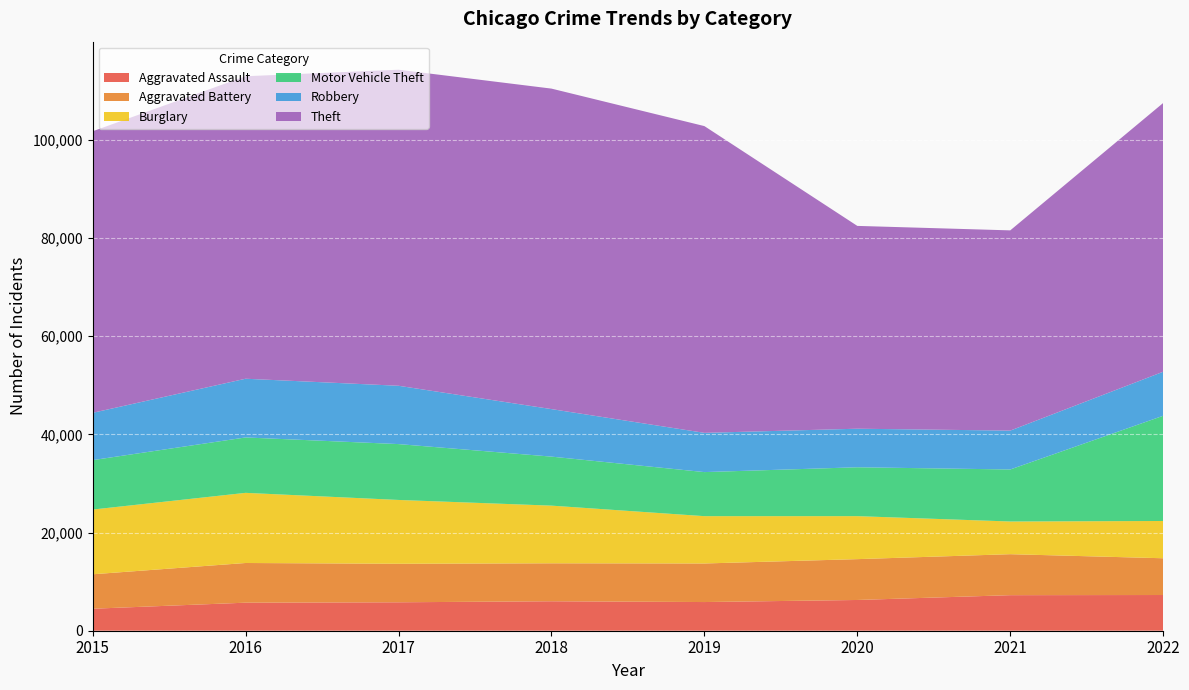

Reading left to right, extract all data points from this chart.

Aggravated Assault: 4480	5712	5793	6001	5841	6263	7243	7274
Aggravated Battery: 7018	8085	7845	7734	7857	8319	8348	7488
Burglary: 13184	14289	13001	11746	9639	8757	6658	7592
Motor Vehicle Theft: 10068	11286	11380	9985	8977	9957	10599	21433
Robbery: 9638	11960	11880	9680	7994	7855	7918	8970
Theft: 57350	61619	64381	65286	62488	41314	40788	54747